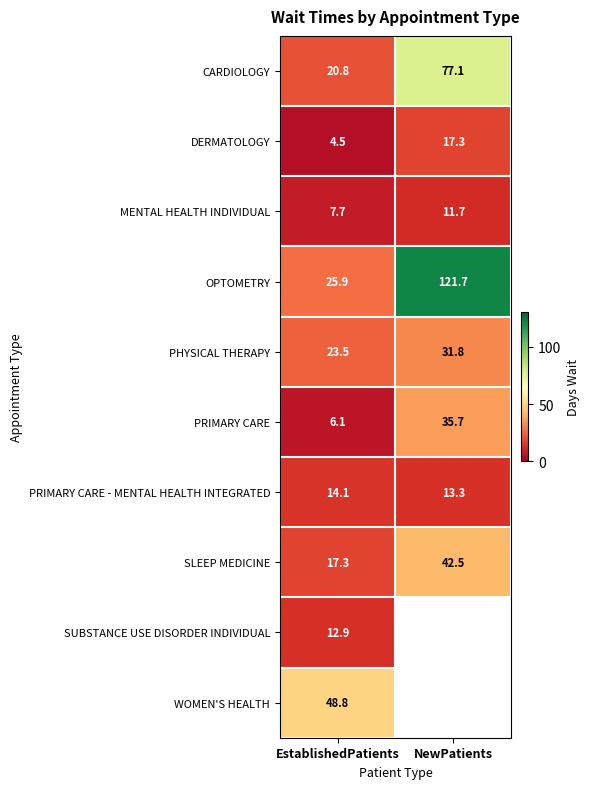

Where does the MENTAL HEALTH INDIVIDUAL series first go above 11?

NewPatients